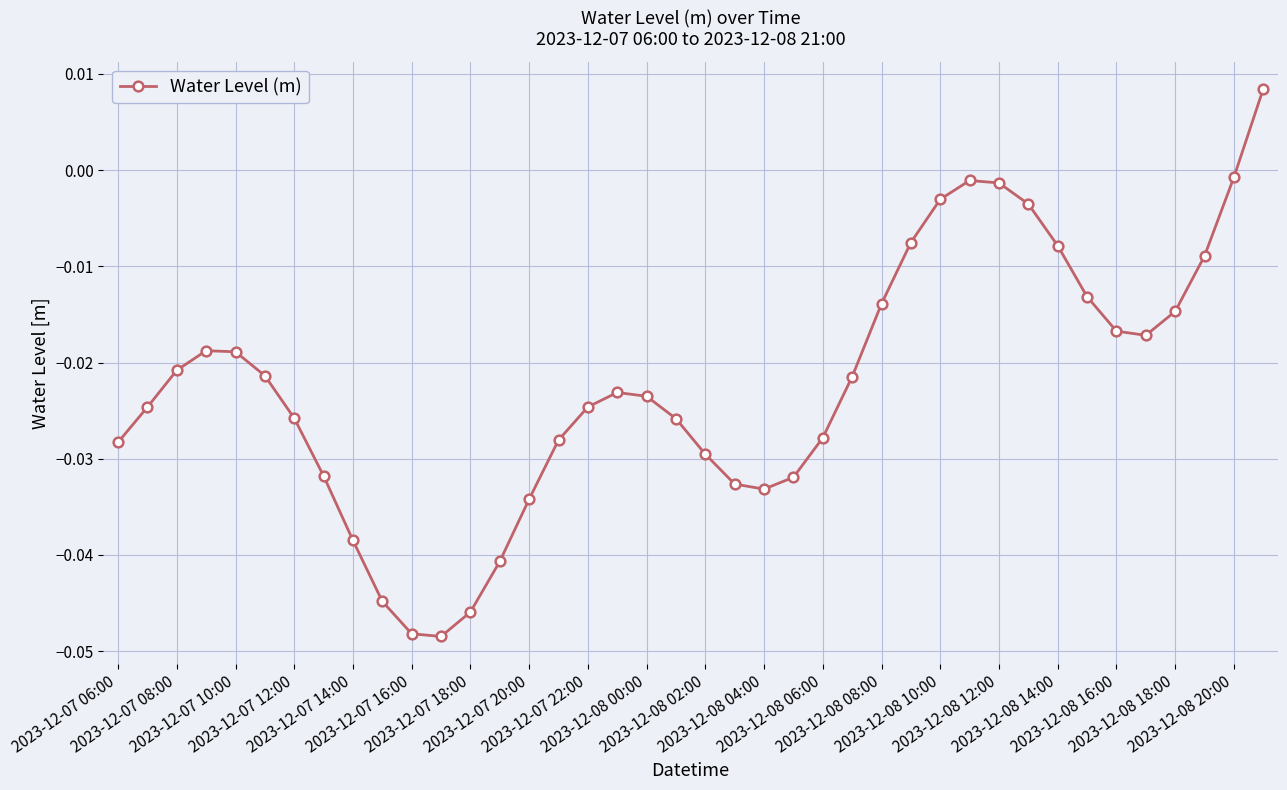

How many points are lower than both their immediate neighbors (excluding endpoints)?

3